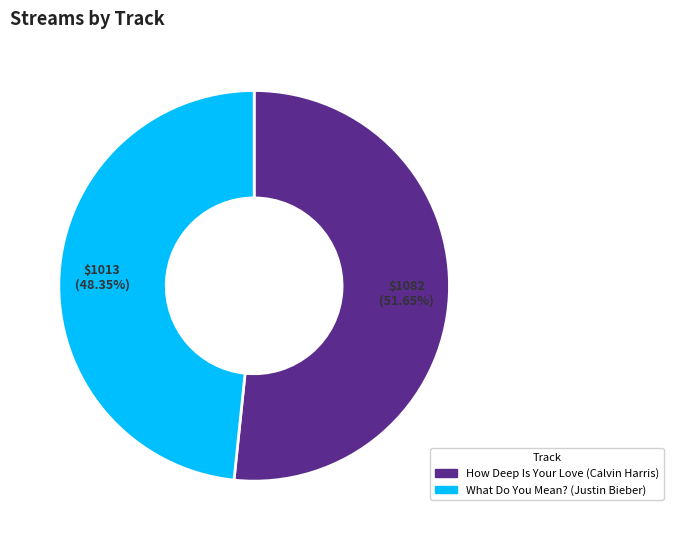

How many slices are in this pie chart?

2